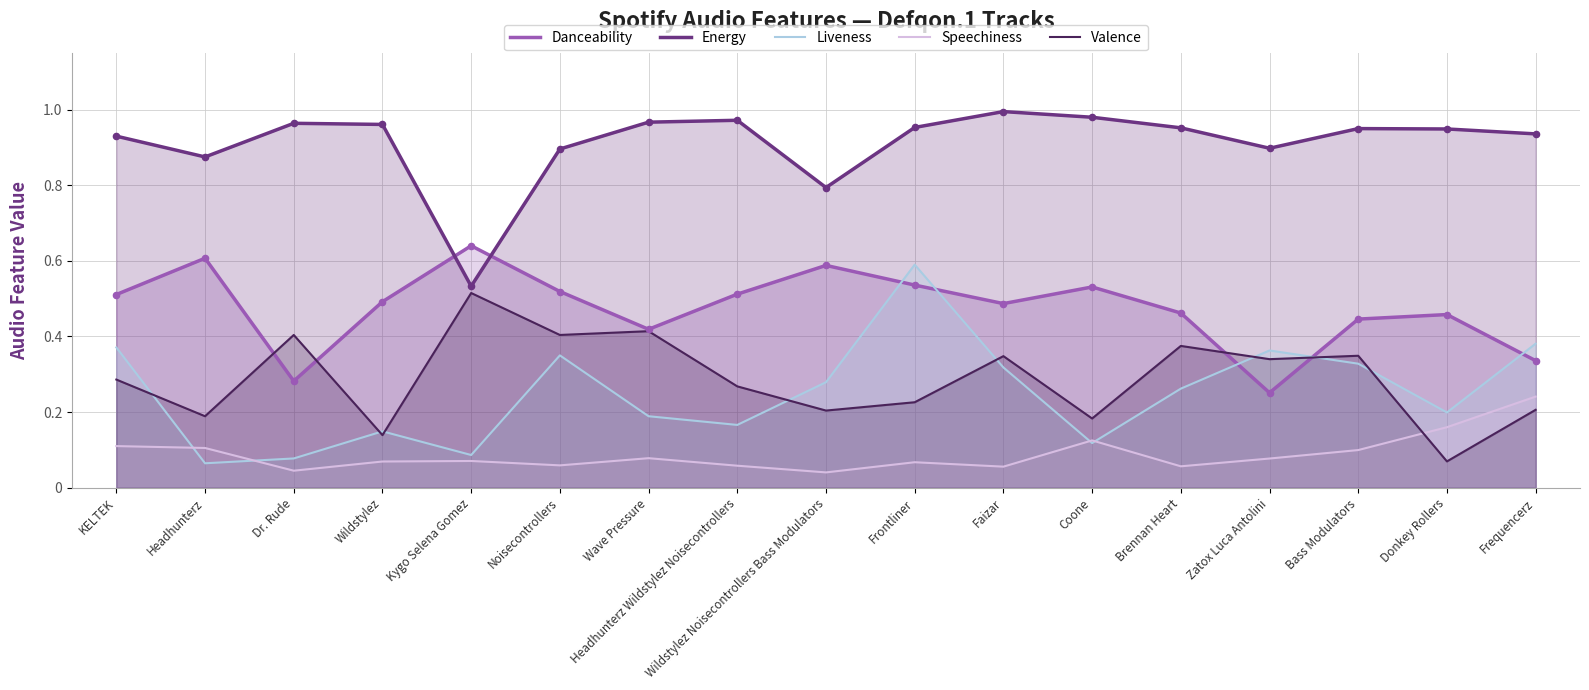

Which series has the largest total across all categories?

Energy